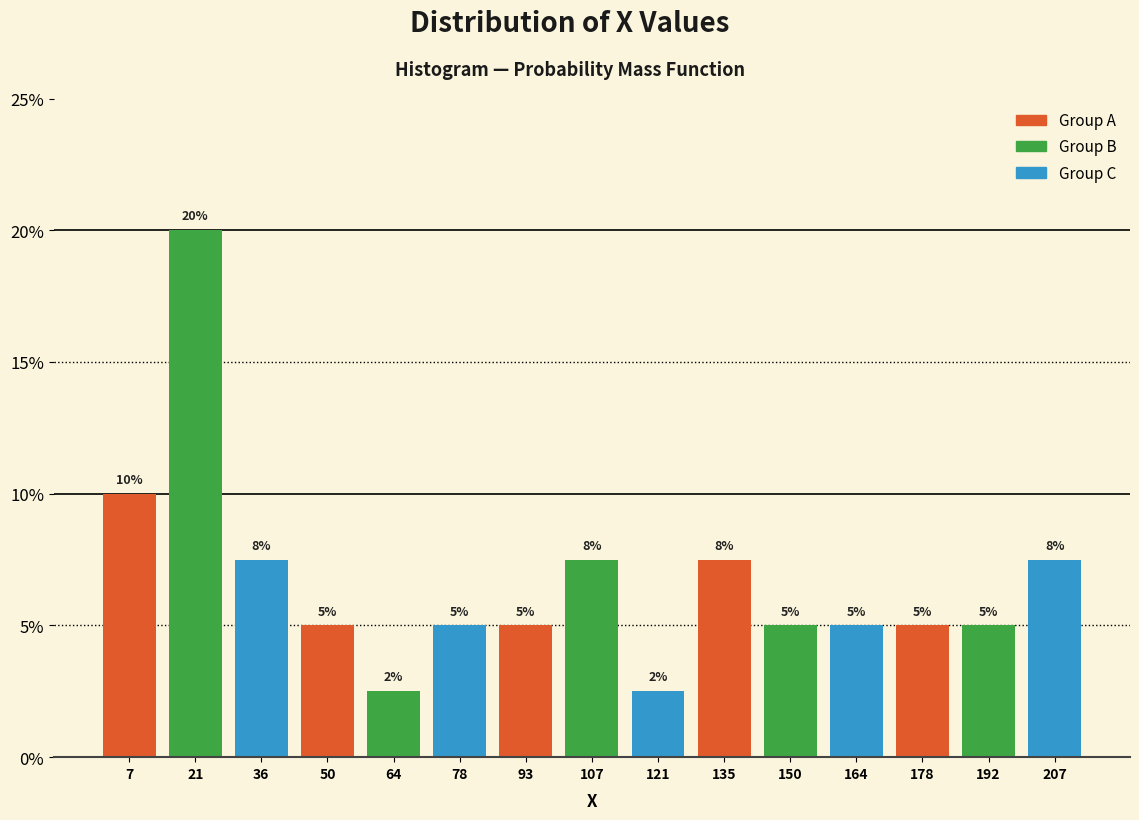

Over which range of the x-axis is the bar tallest?

14 to 28